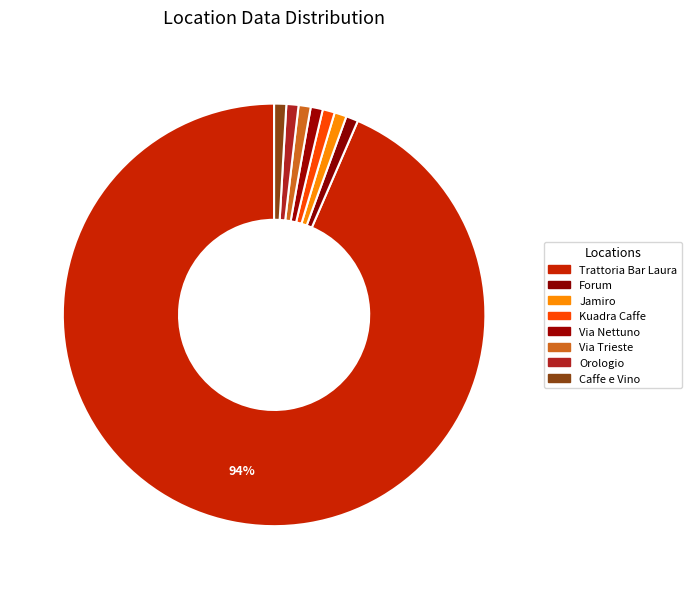

What is the smallest slice in the pie chart?

Forum